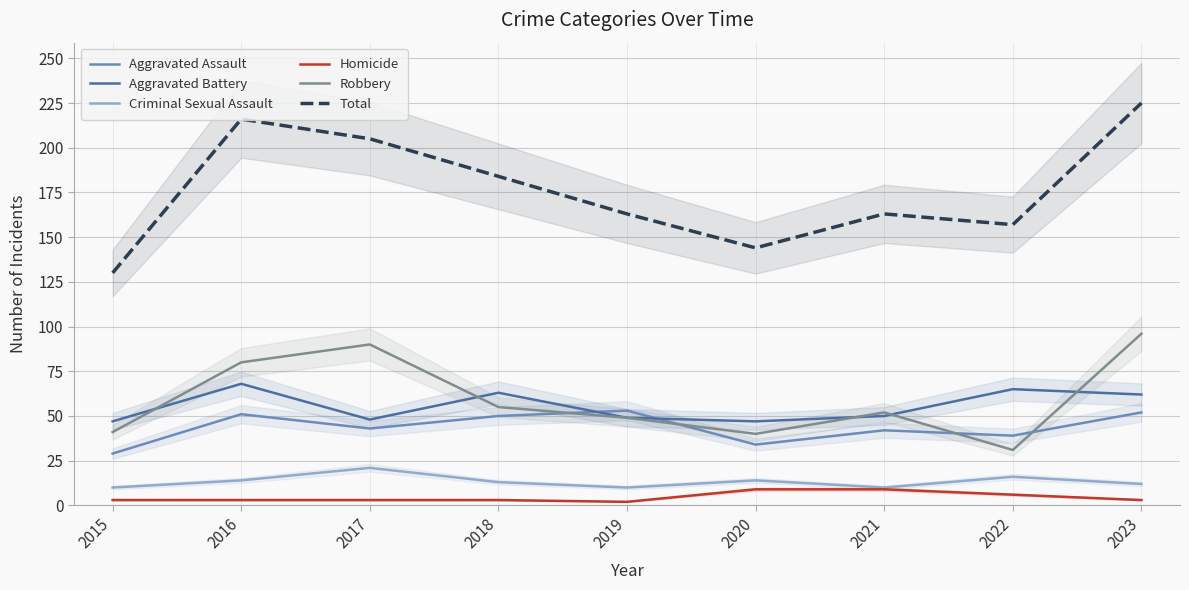

At which category is the sum across all series the highest?

2023